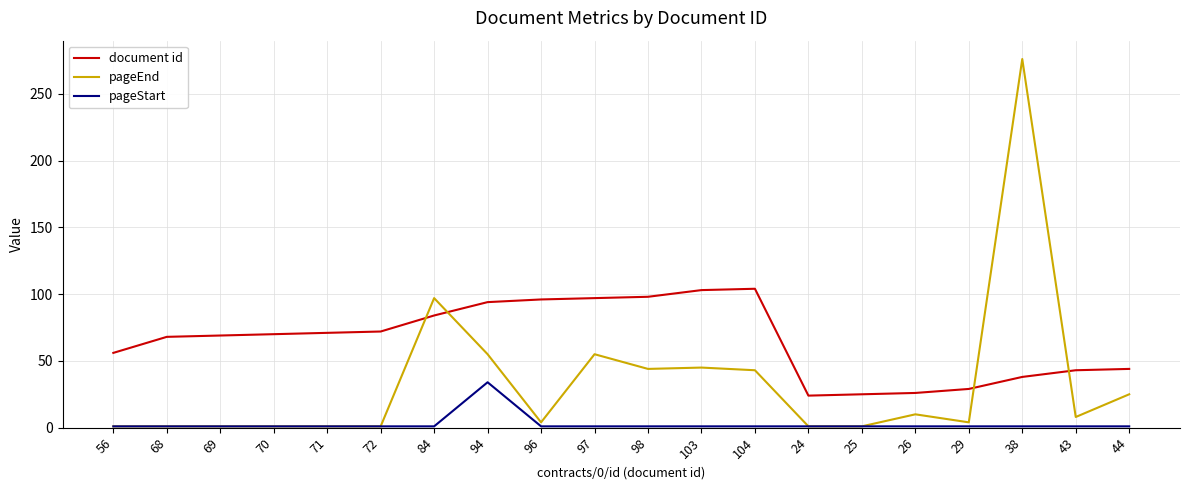

At which category does the chart reach its peak across all series?

38